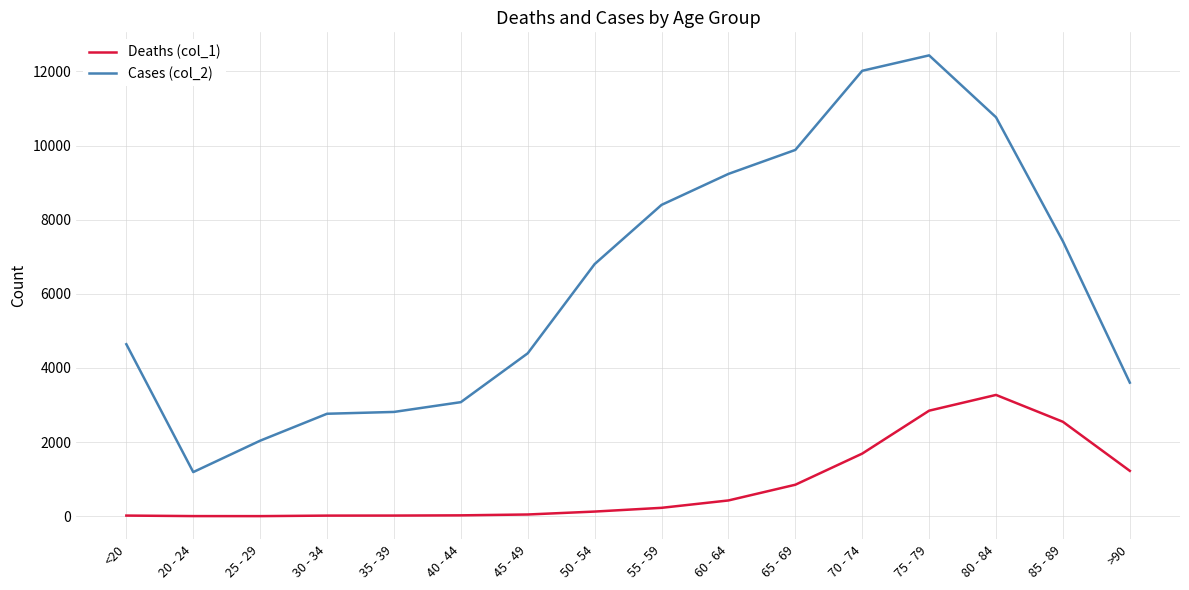

What is the sum of the Deaths (col_1) values at 85 - 89 and 25 - 29?

2551